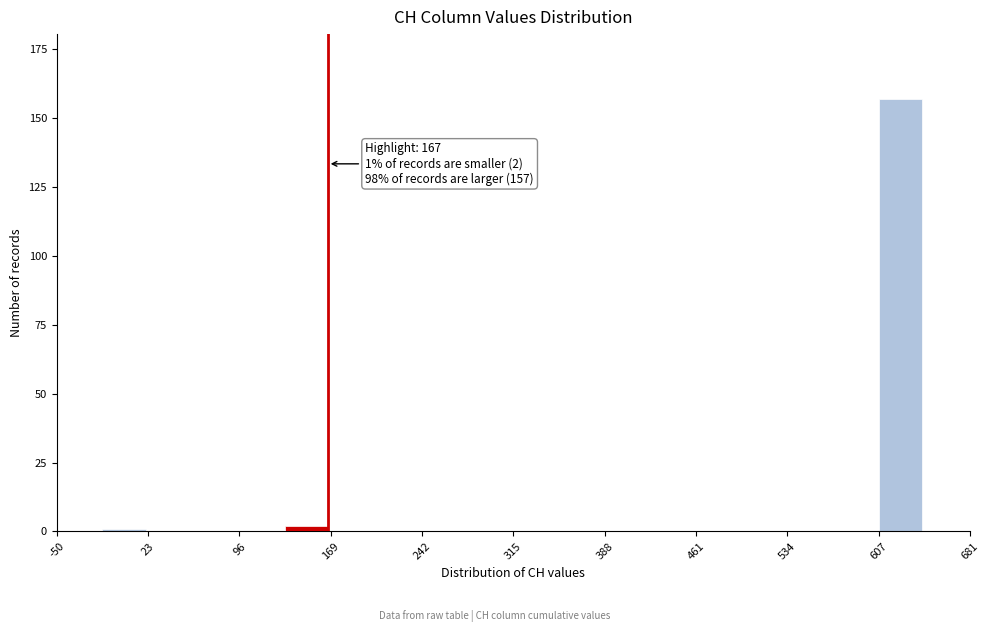

Around what value on the x-axis is the tallest bar? Give the approximate position of its centre, as read against the axis.

630